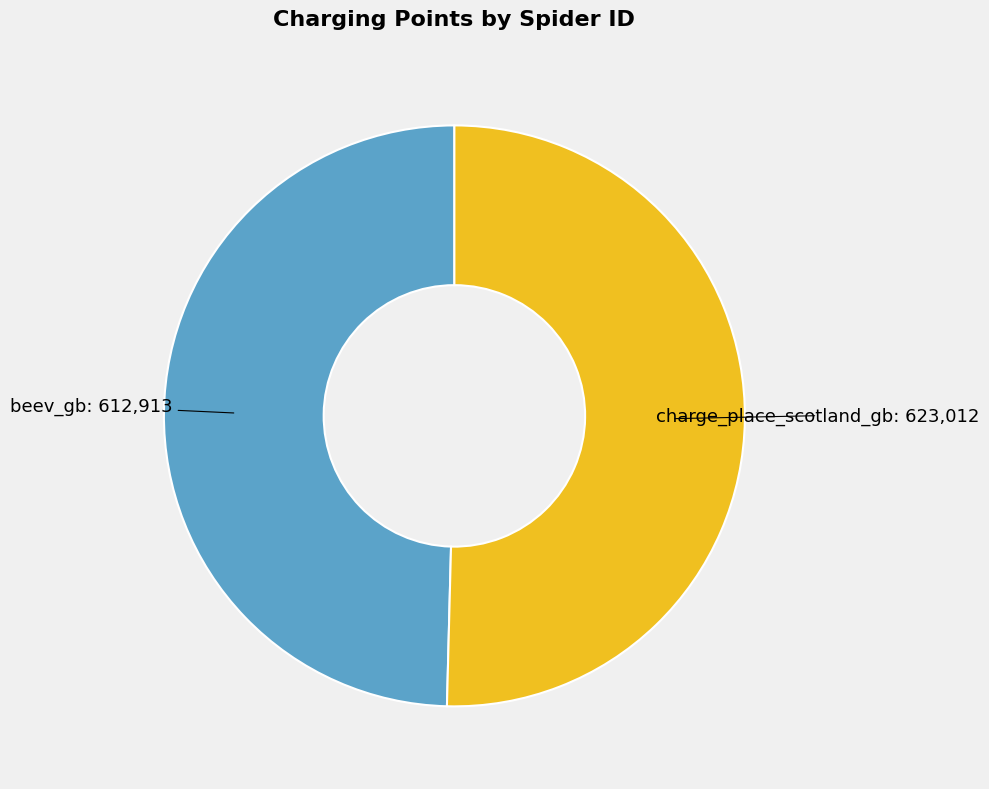

Does beev_gb represent more than half of the total?

No